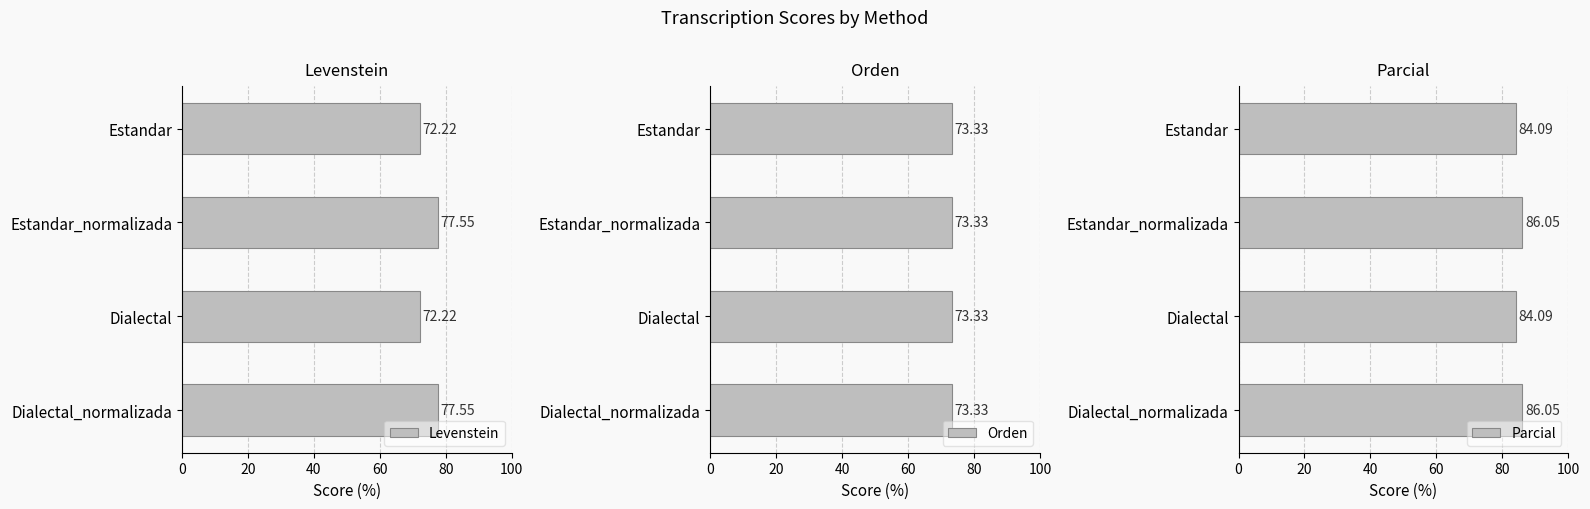

What is the difference between the maximum and second lowest values in the Levenstein series?

5.3